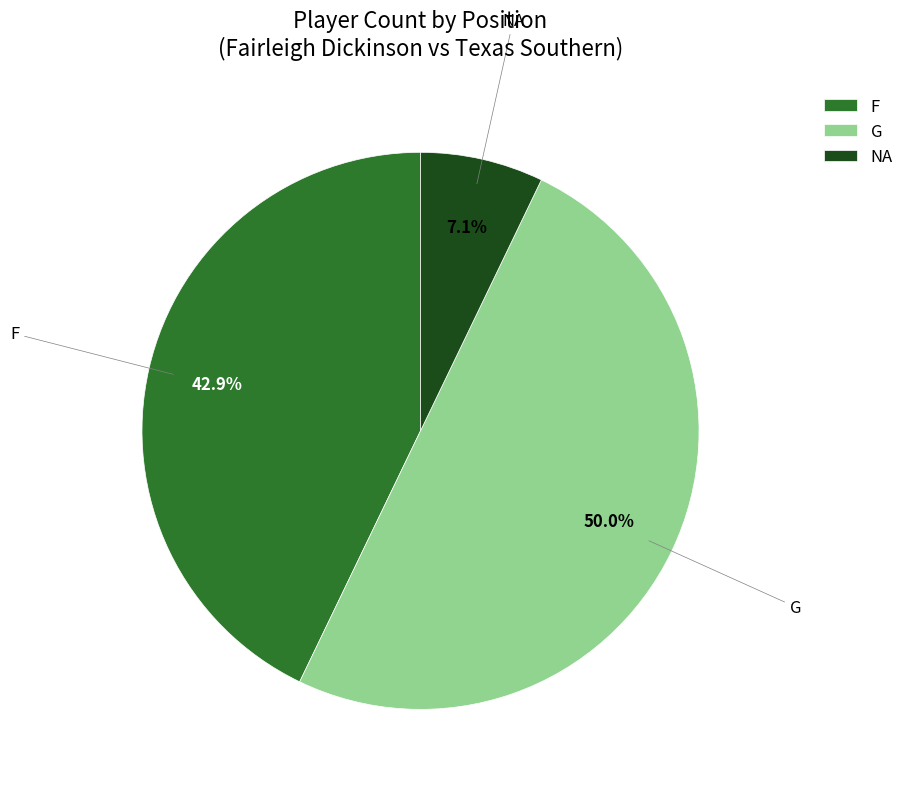

Which has a higher value, F or NA?

F